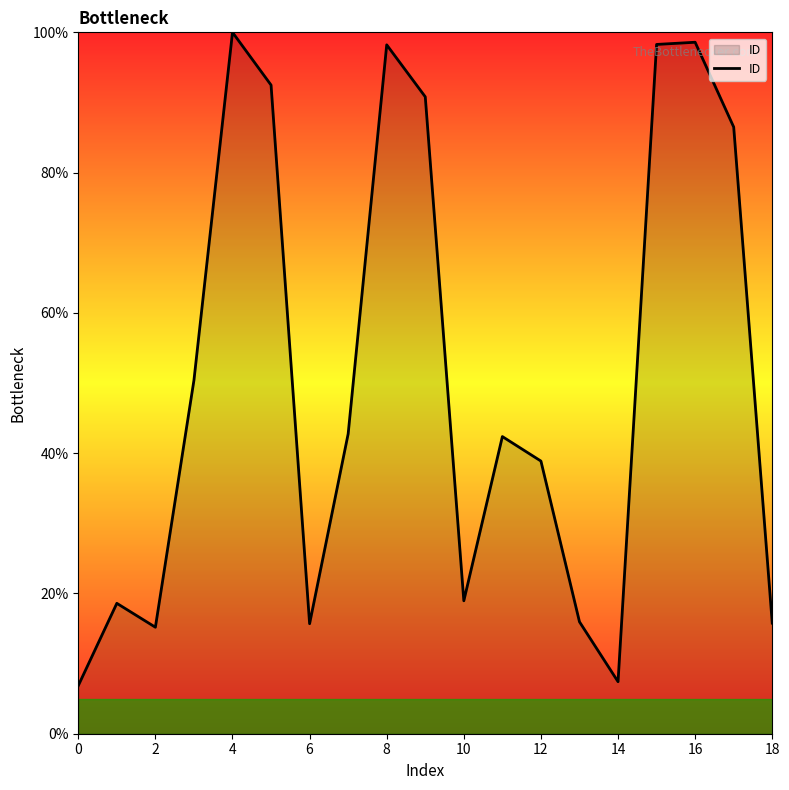

What is the minimum value shown in the chart?

6.9